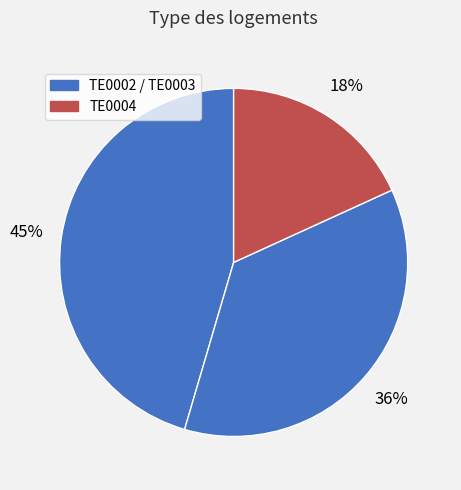

Does any single category account for the majority?

No